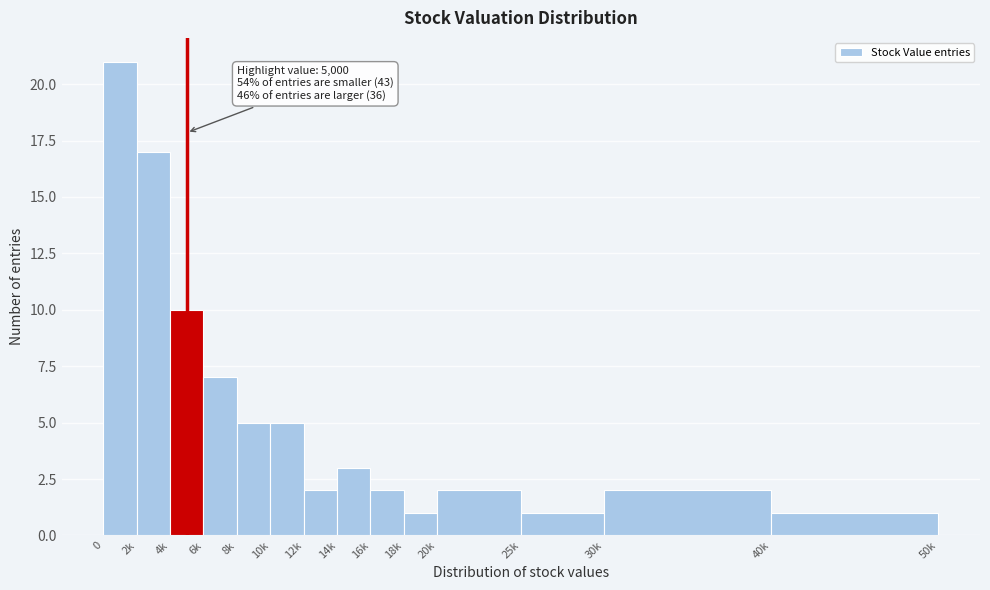

Reading left to right, transcribe all the data shown in this chart.

0=21	2k=17	4k=10	6k=7	8k=5	10k=5	12k=2	14k=3	16k=2	18k=1	20k=2	25k=1	30k=2	40k=1